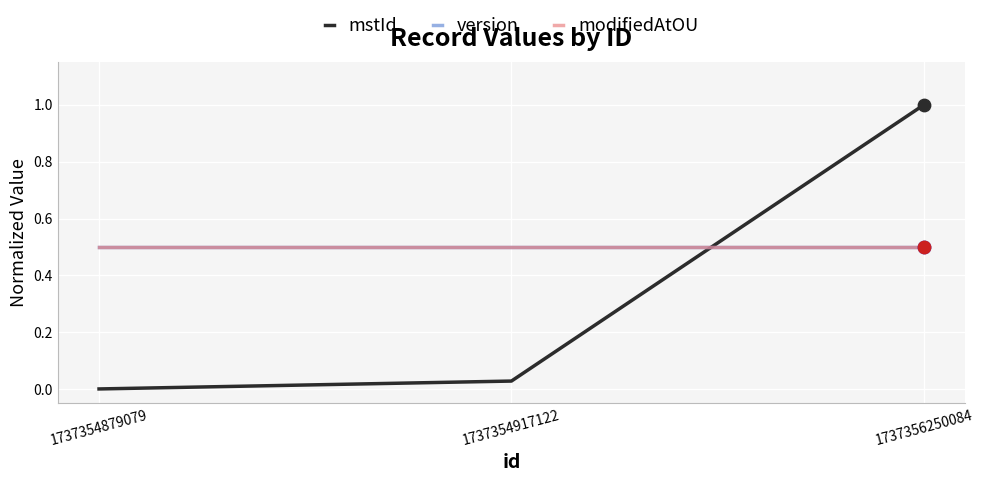

At which category is the sum across all series the highest?

1737356250084